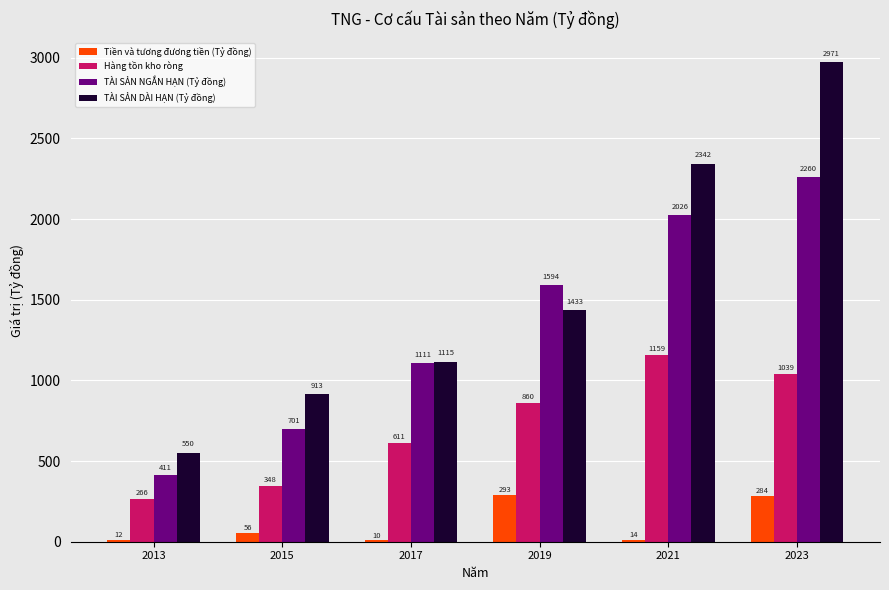

Which series has the largest total across all categories?

TÀI SẢN DÀI HẠN (Tỷ đồng)